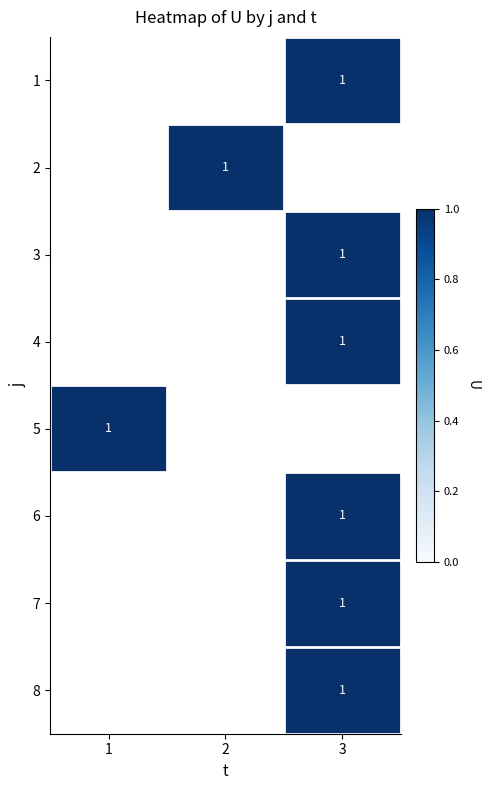

How many positive values does the 8 series have?

1